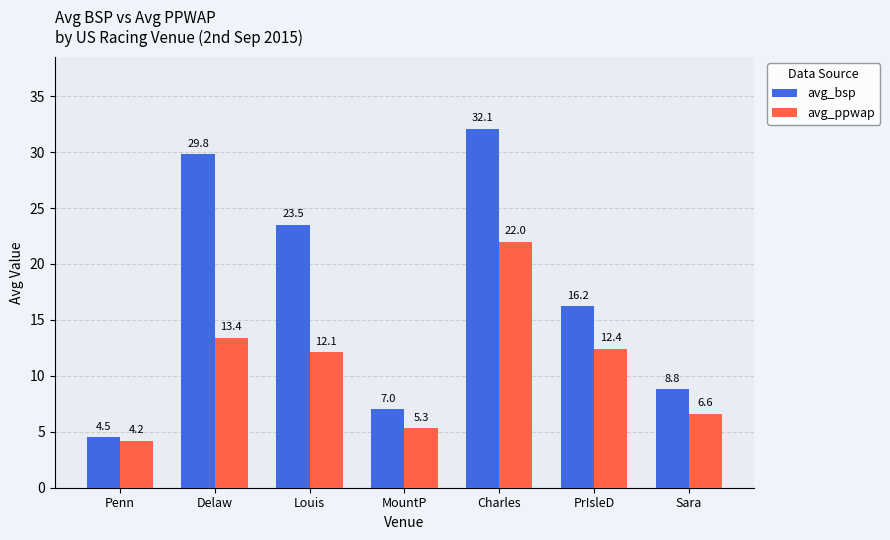

Are the bars horizontal?

No